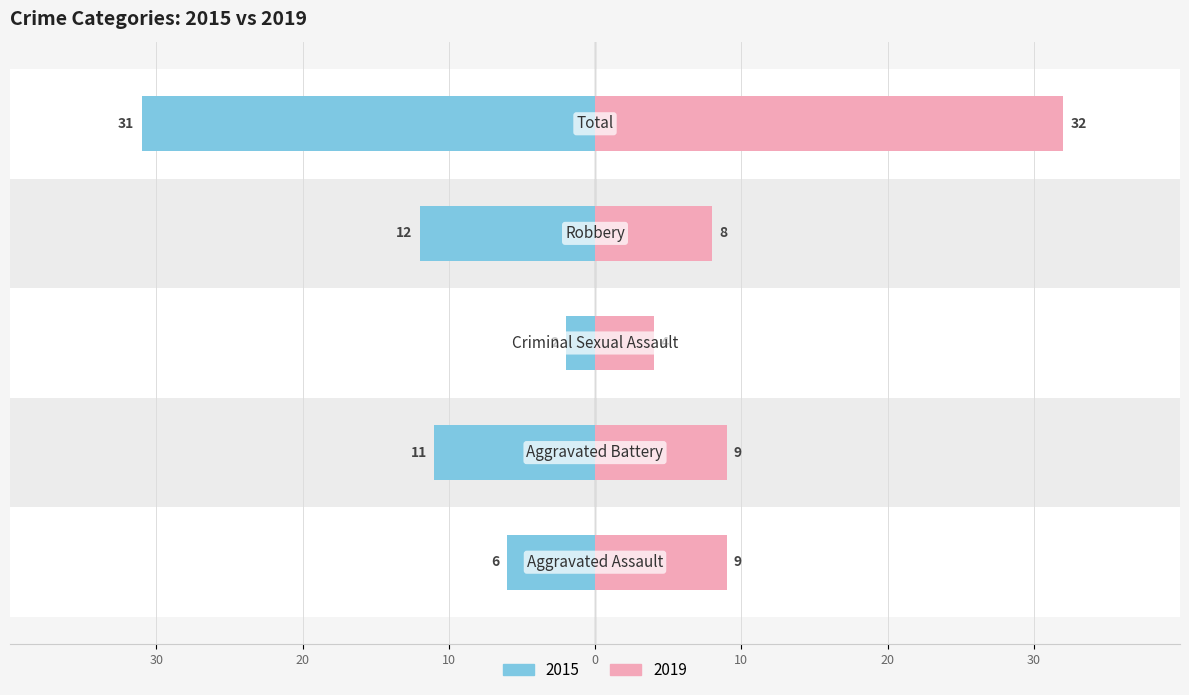

How many bars are there in total?

10